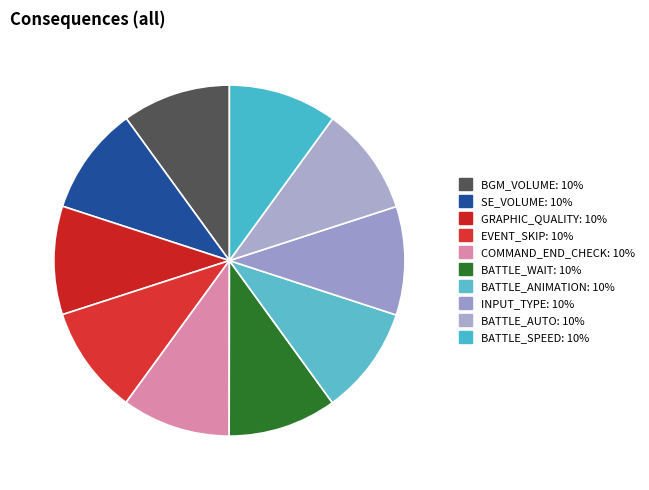

How many segments does this pie chart have?

10